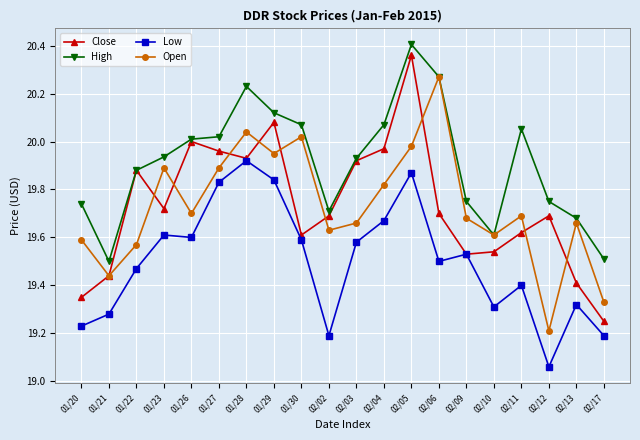

Which label corresponds to the smallest value in the chart?

02/12